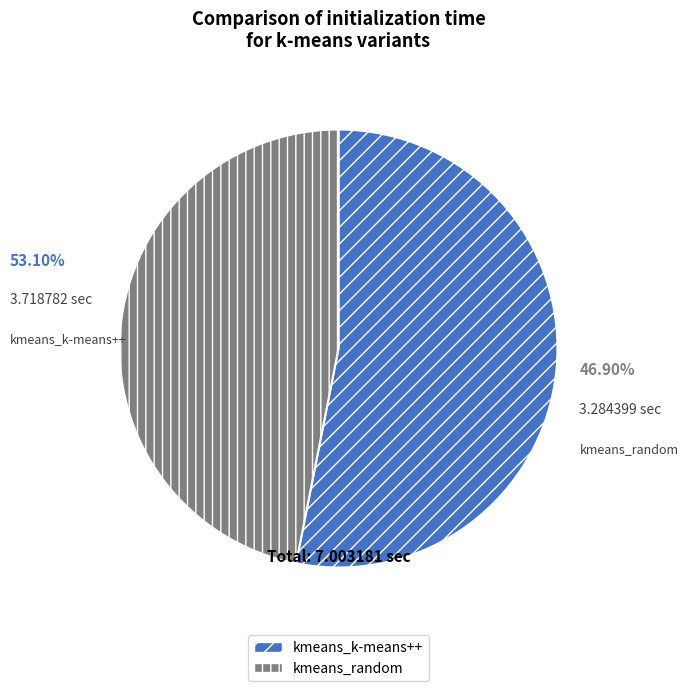

Is it true that kmeans_k-means++ is 53% of the pie?

True